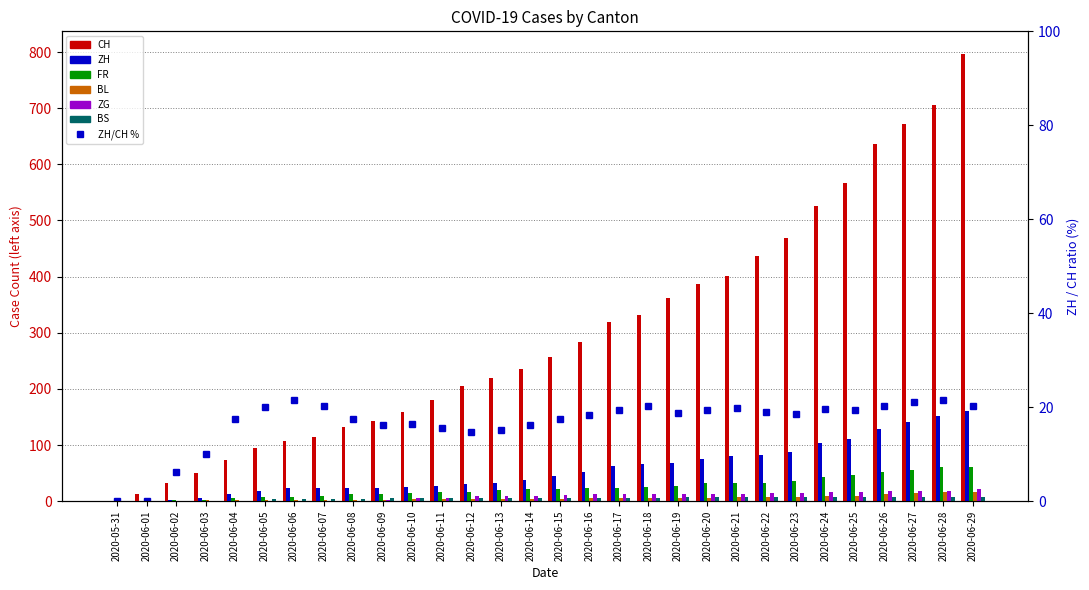

What is the sum of all ZG values?

268